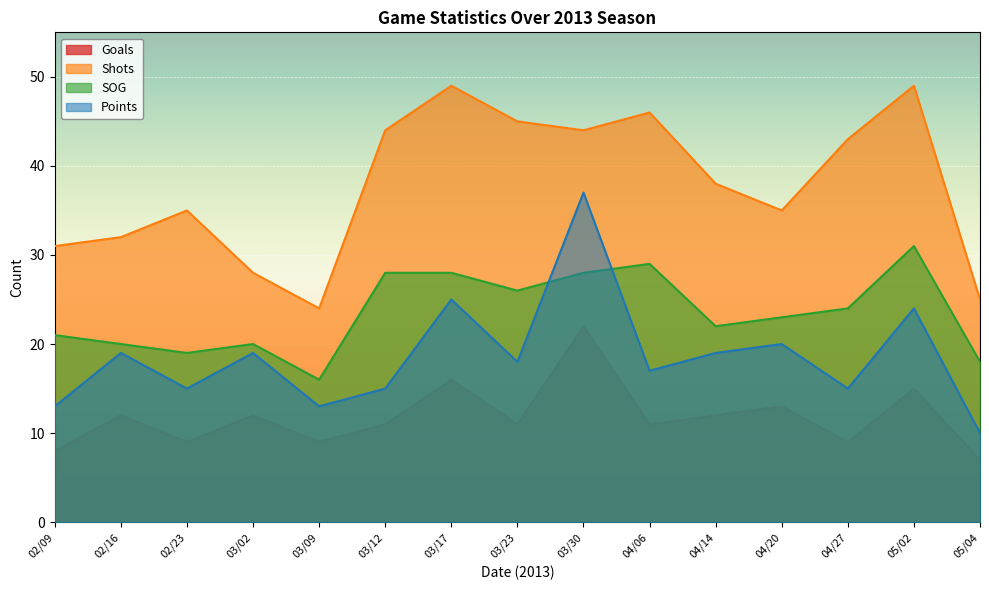

What is the label of the 2nd point from the left?

02/16